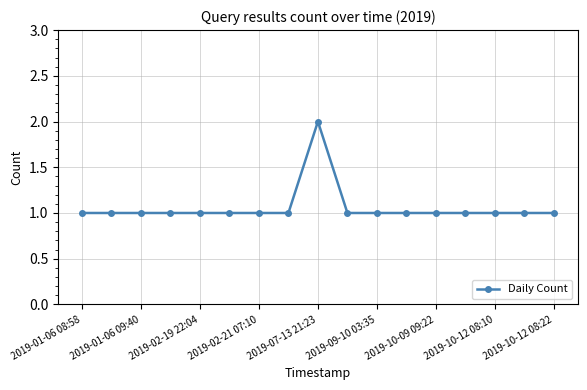

What is the minimum value shown in the chart?

1